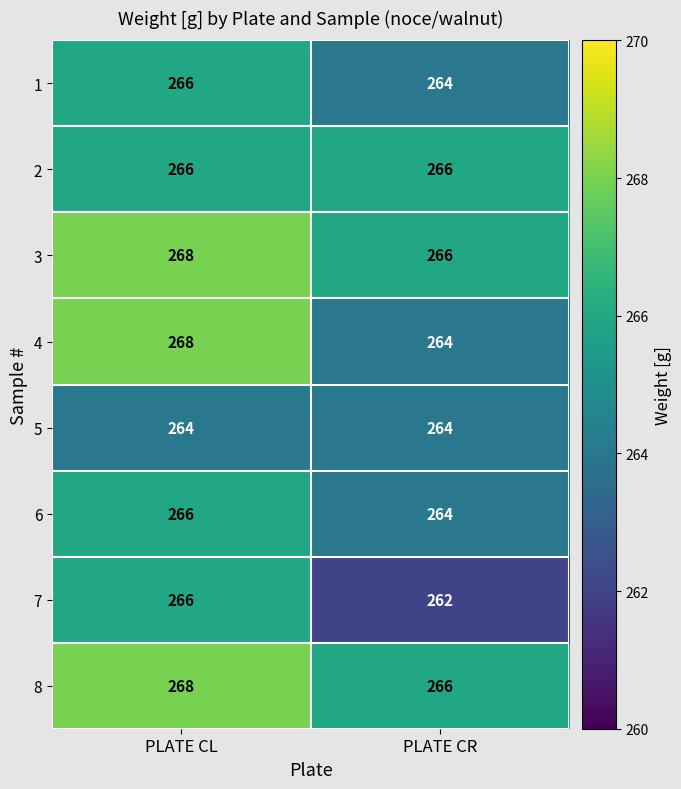

What is the sum of all 8 values?

534